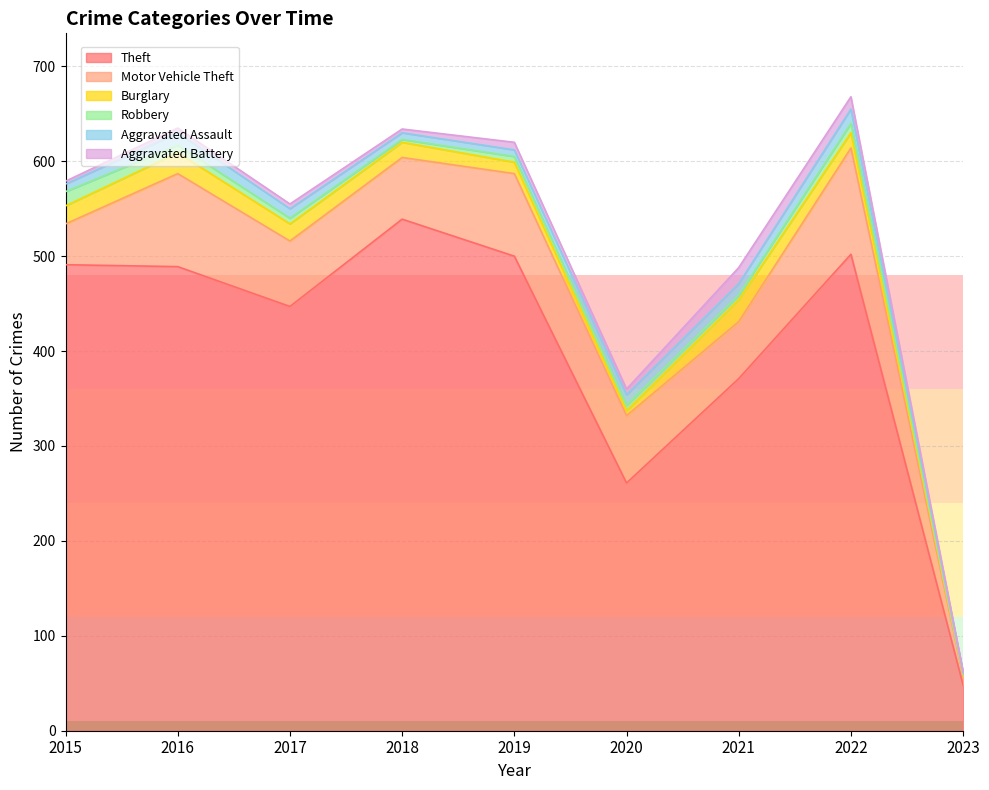

Which has a higher value, 2023 or 2020?

2020